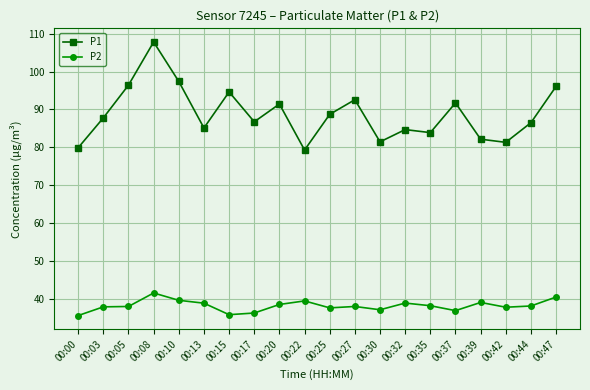

Rank the series by their maximum value, from highest to lowest.

P1, P2